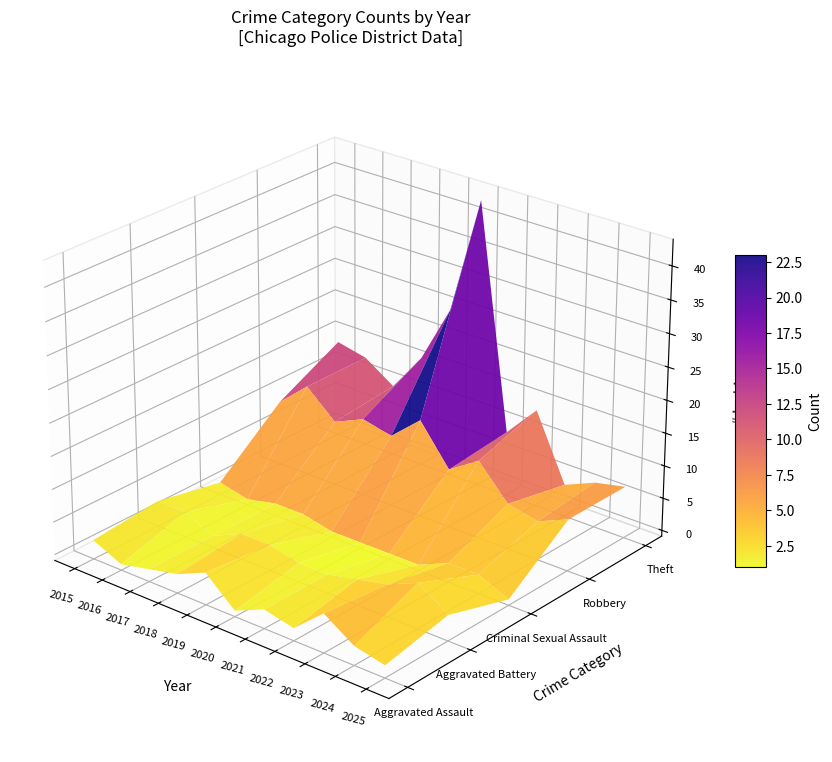

The value of Theft at 2020 is 63. True or false?

False